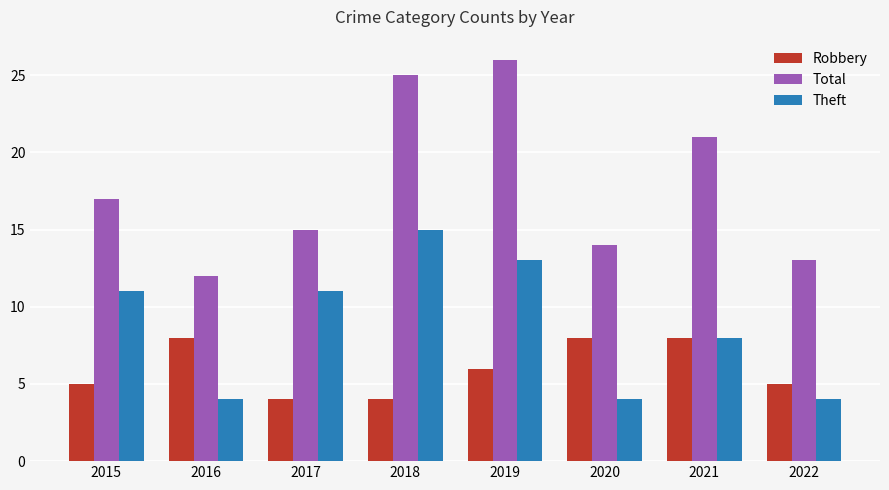

Which series has the widest spread of values?

Total